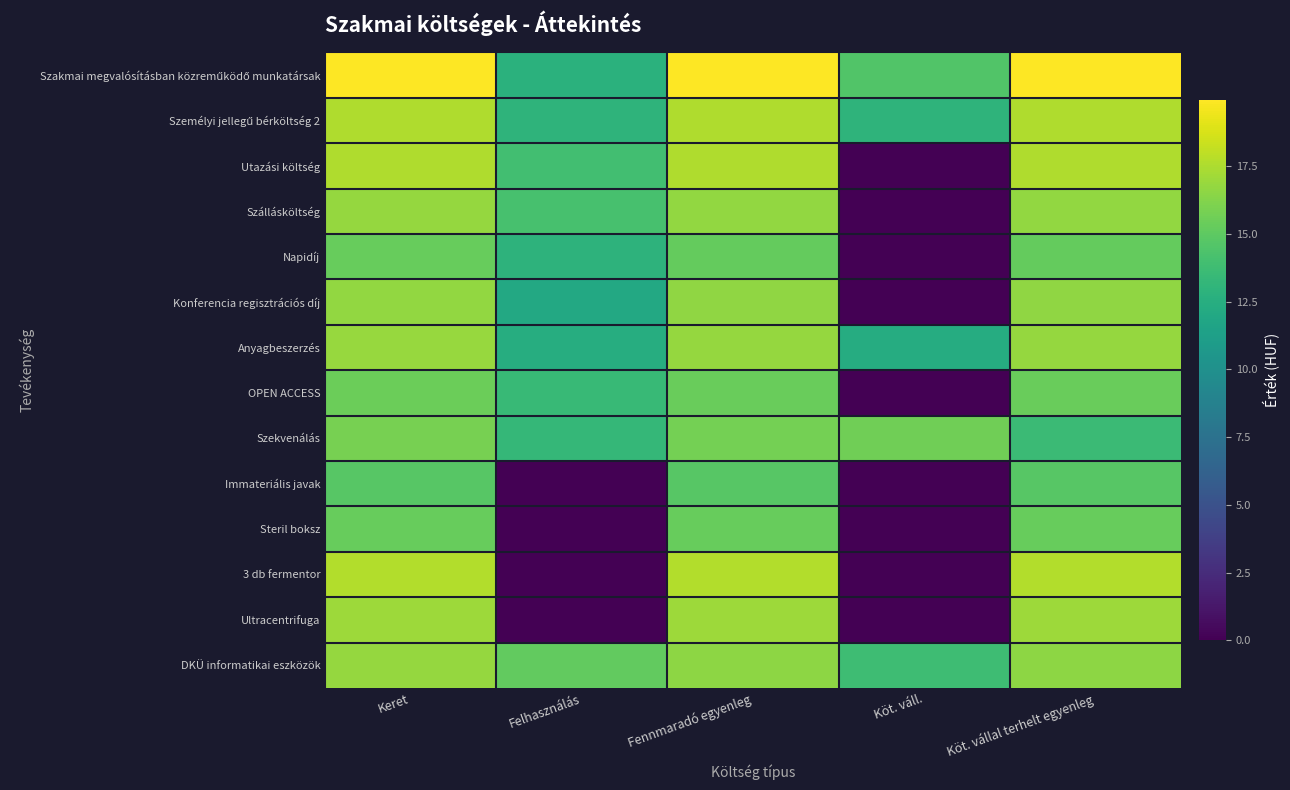

At how many categories does at least one series exceed 7?

5